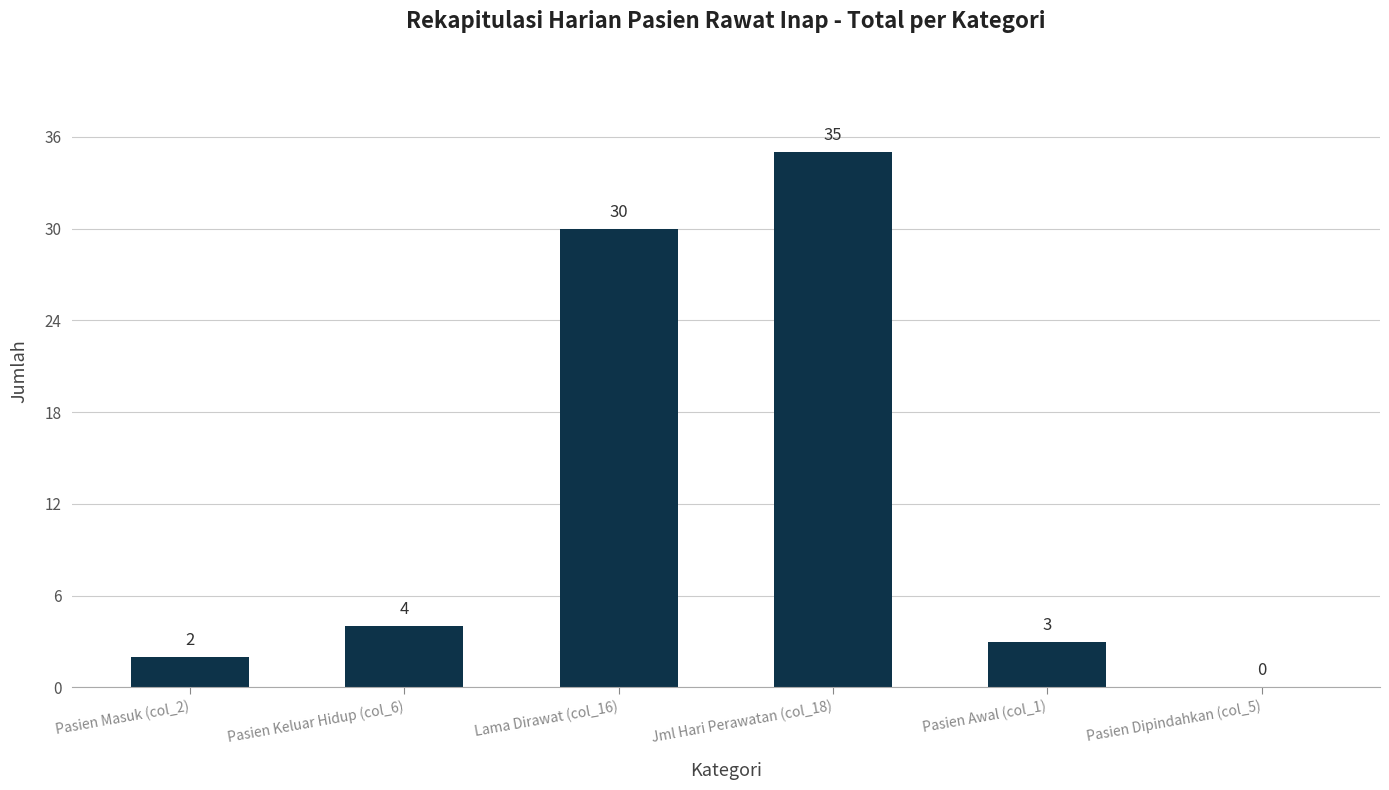

Count the number of categories in the chart.

6